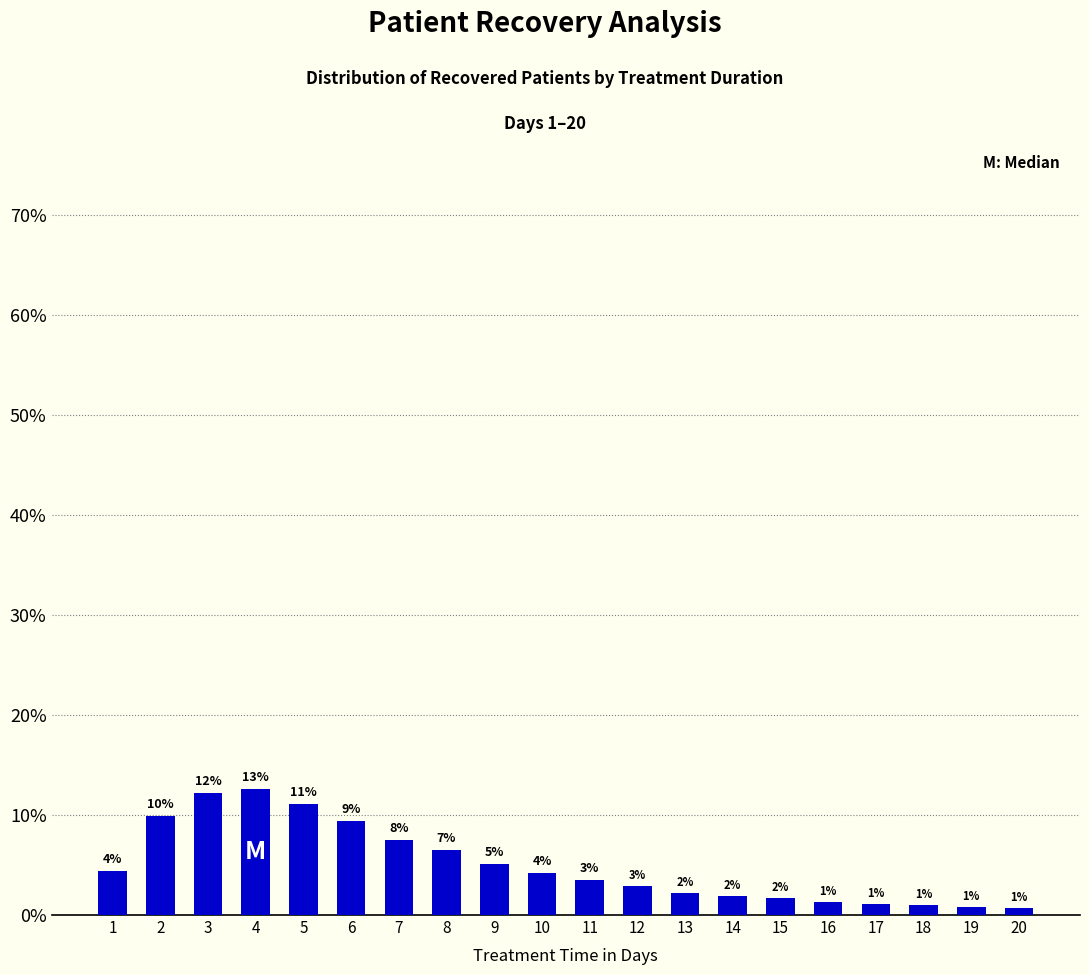

How many bars are there in total?

20